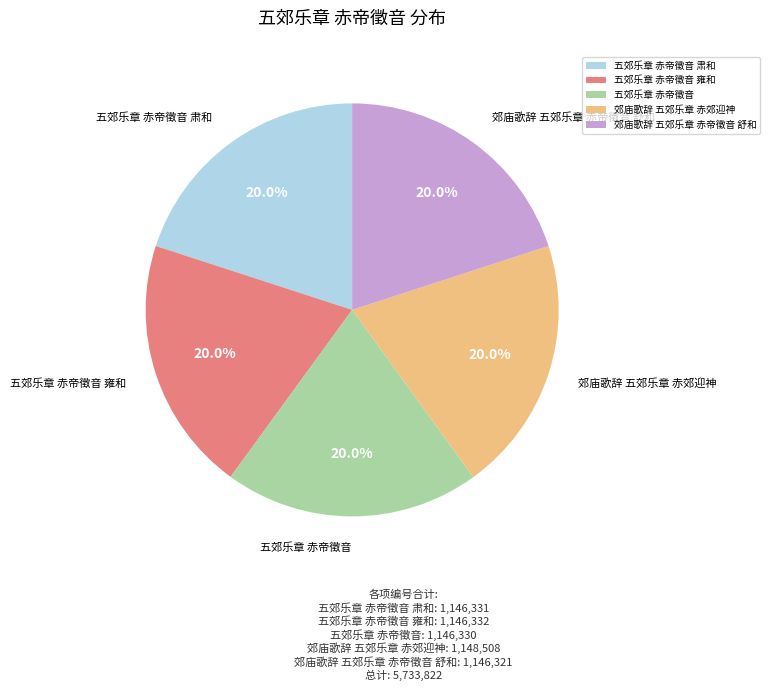

What percentage do 五郊乐章 赤帝徵音 雍和 and 五郊乐章 赤帝徵音 肃和 together represent?

40.0%